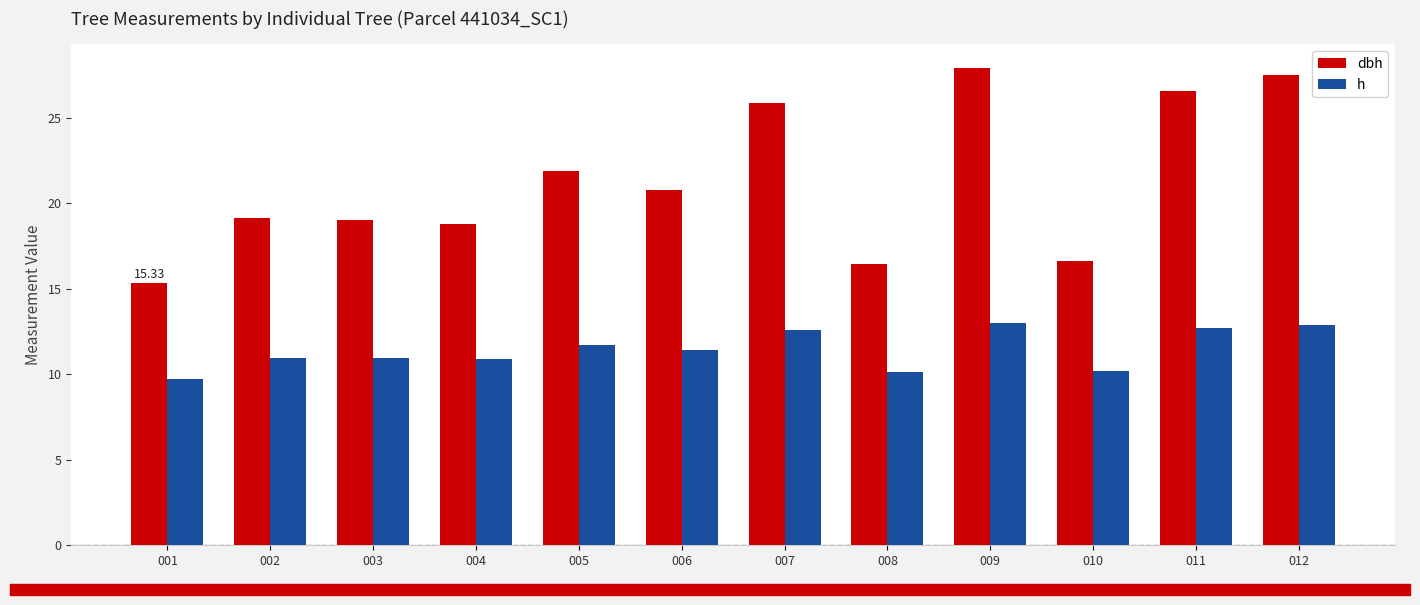

At how many categories does at least one series exceed 23?

4